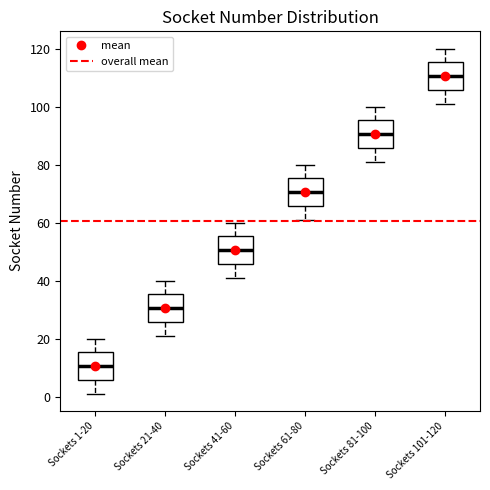

Reading left to right, transcribe this box plot: for each box, give where its median line is, the range the box spans, and where its two whiskers end, as read against the y-axis. The values are not printed on the chart, so give them approximately, as read against the axis.

Sockets 1-20: median 10, box 6 to 16, whiskers 2 to 20
Sockets 21-40: median 30, box 26 to 36, whiskers 22 to 40
Sockets 41-60: median 50, box 46 to 56, whiskers 42 to 60
Sockets 61-80: median 70, box 66 to 76, whiskers 62 to 80
Sockets 81-100: median 90, box 86 to 96, whiskers 82 to 100
Sockets 101-120: median 110, box 106 to 116, whiskers 102 to 120